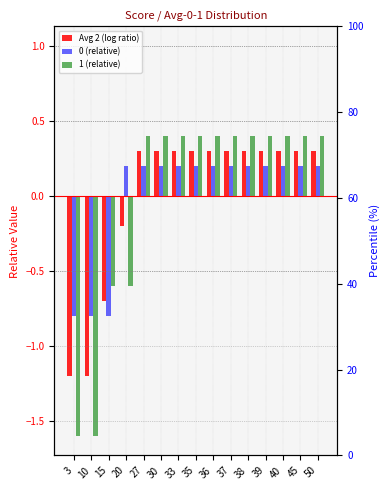

What is the difference between the maximum and minimum values in the Avg 2 (log ratio) series?

1.5